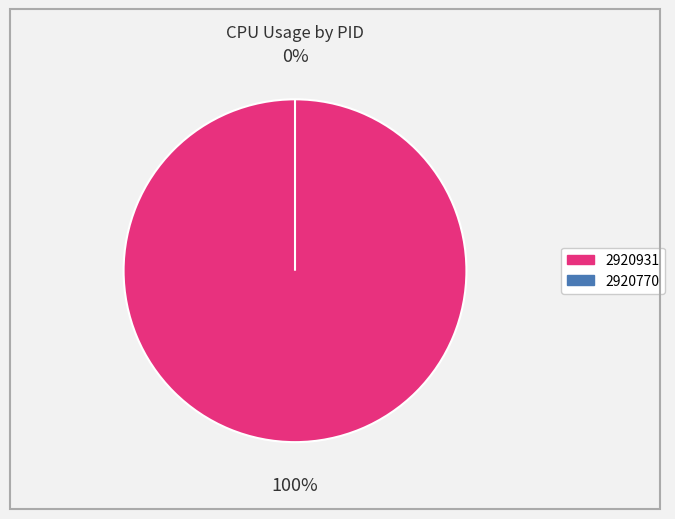

Which category has the biggest portion of the pie?

2920931